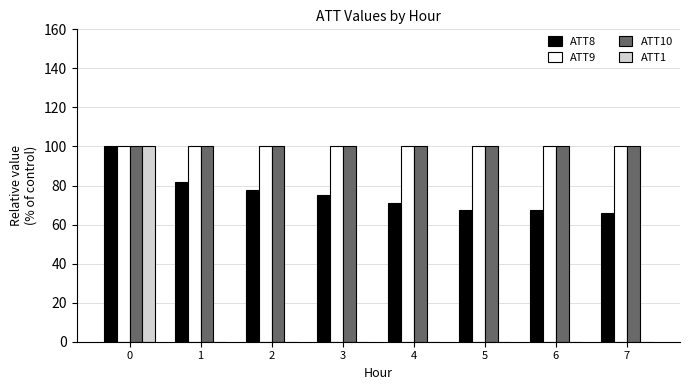

Rank the series by their maximum value, from highest to lowest.

ATT8, ATT9, ATT10, ATT1